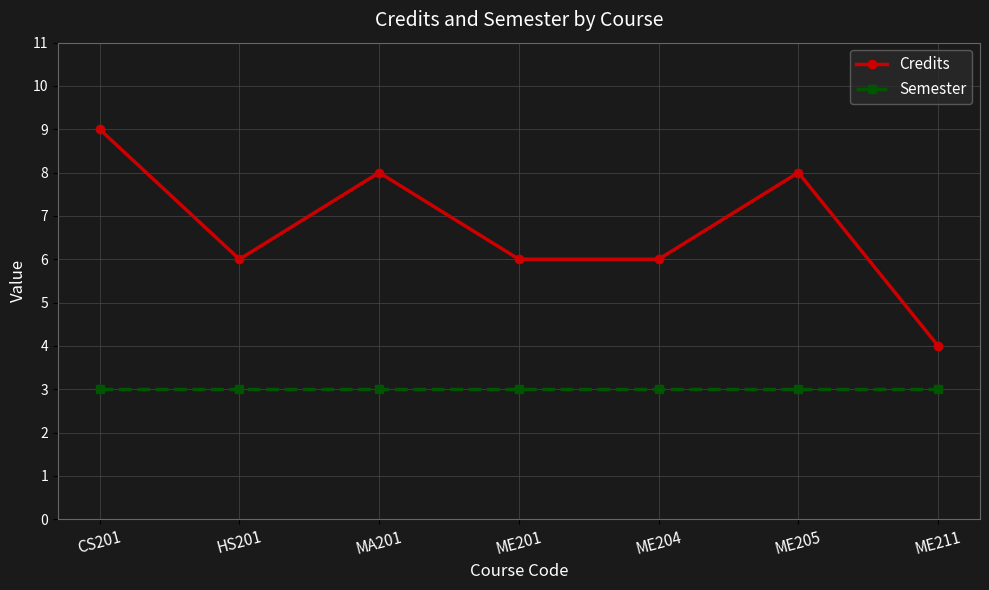

What is the label of the 3rd point from the left?

MA201